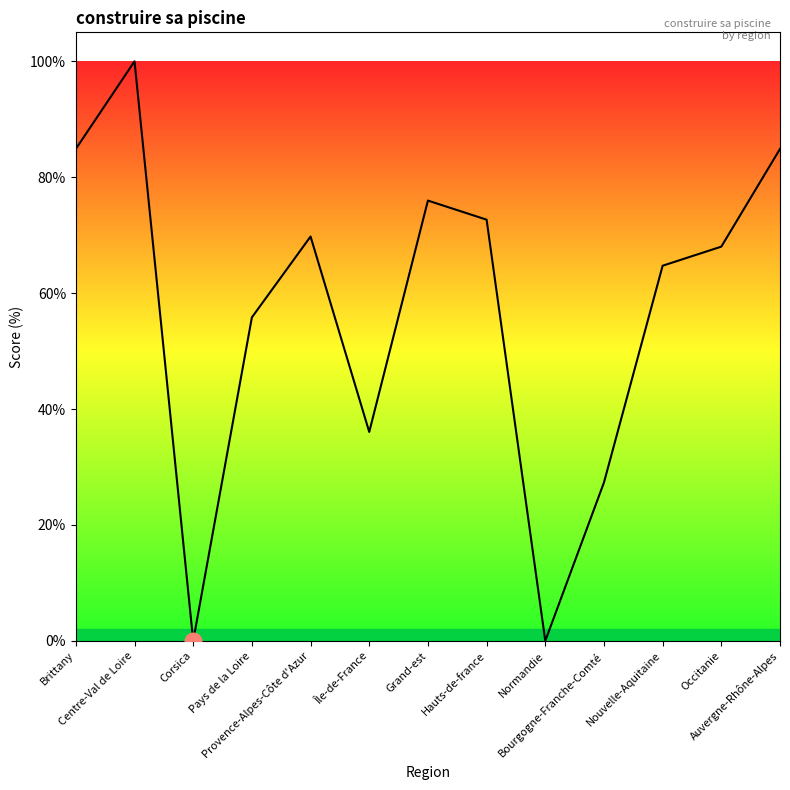

Is it true that the value at Pays de la Loire is 13.9?

False